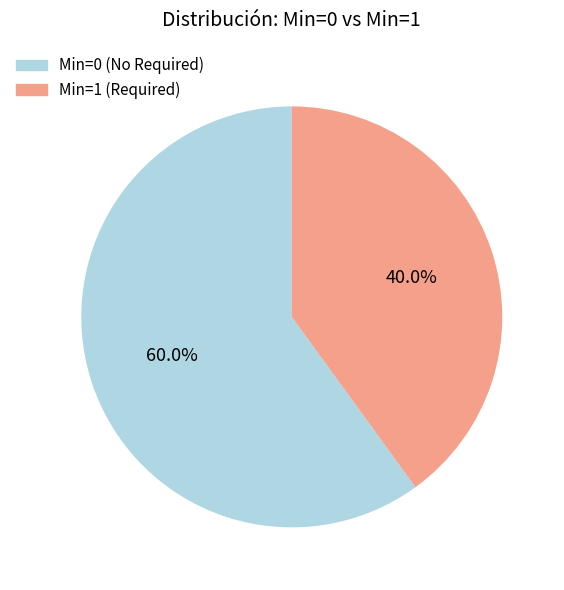

Does any single category account for the majority?

Yes